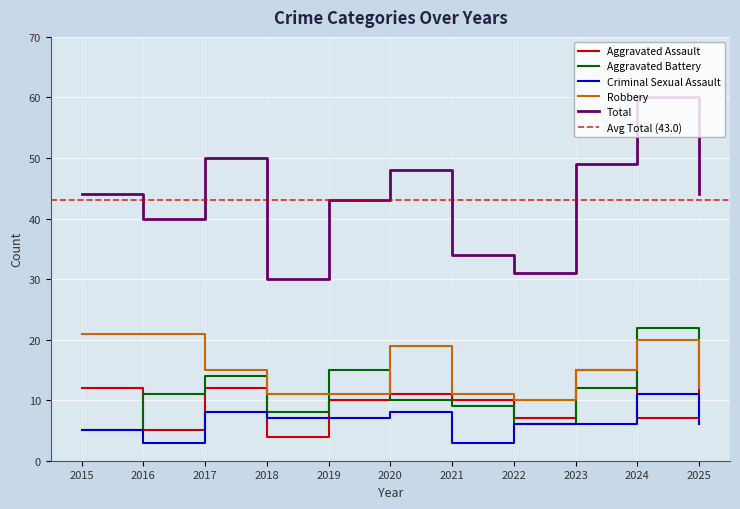

Which series changed the most between 2019 and 2021?

Total